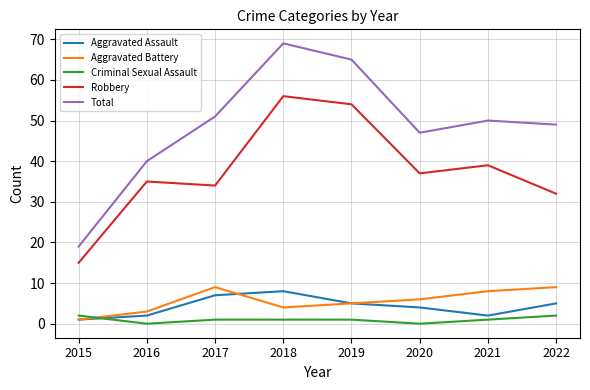

What is the average value of the Aggravated Battery series?

6